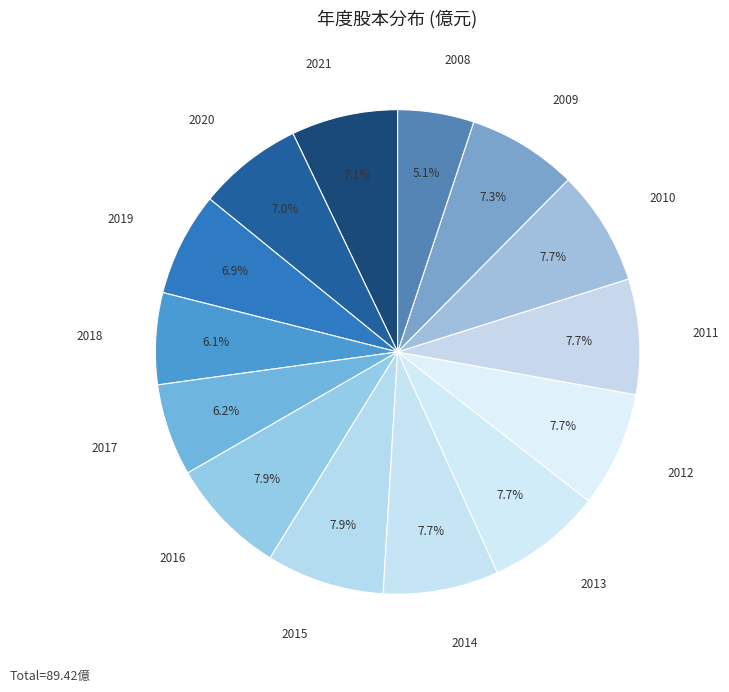

True or false: 2014 accounts for 8% of the total.

True